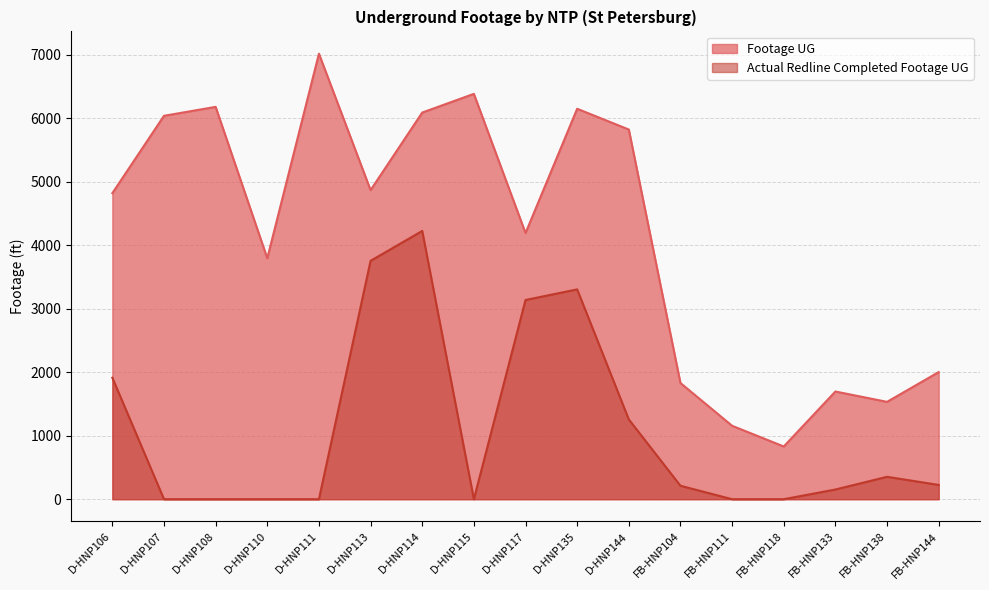

The Footage UG series shows 3471 at FB-HNP144. True or false?

False